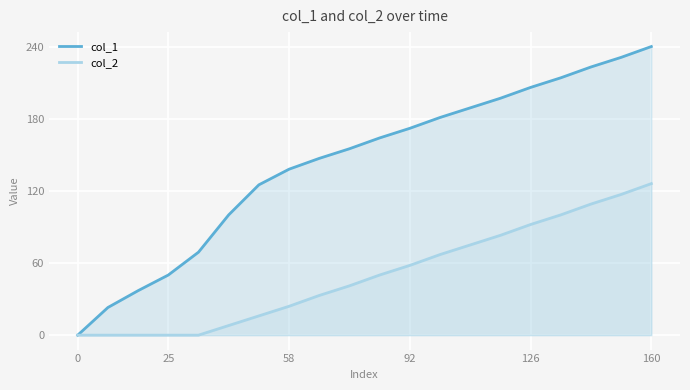

True or false: col_2 and col_1 intersect in this chart.

False